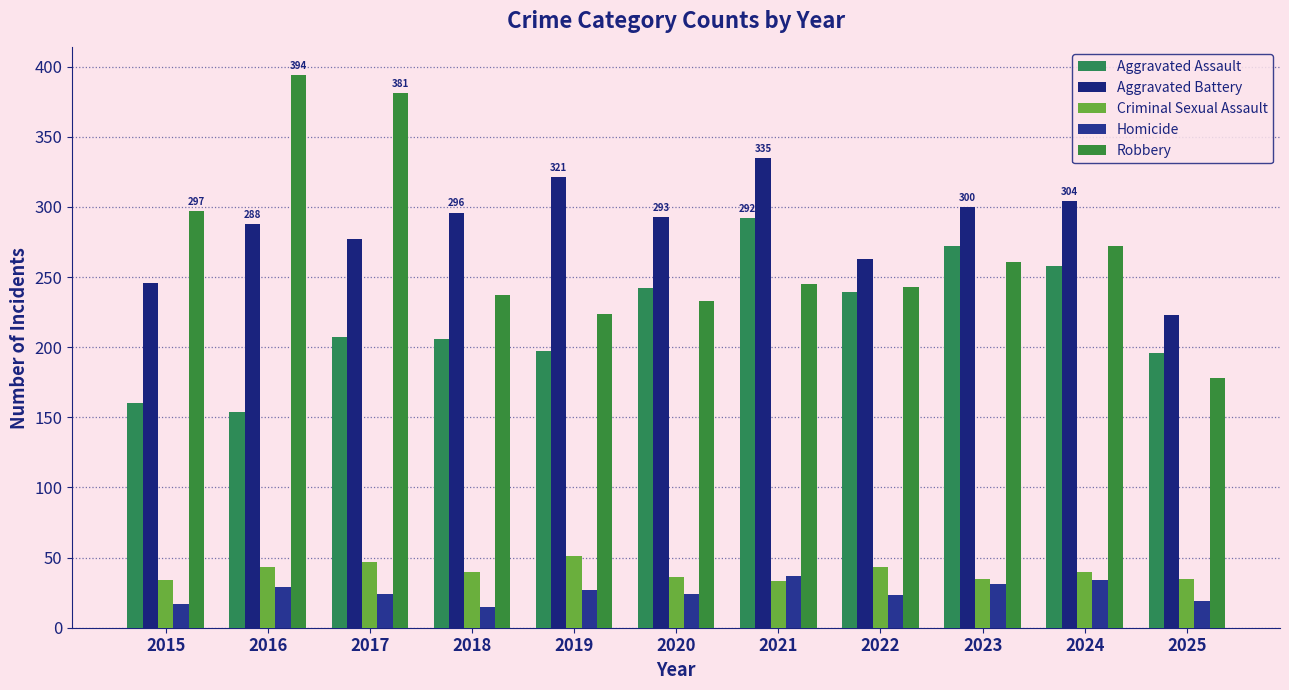

True or false: Aggravated Battery has a value of 321 at 2019.

True